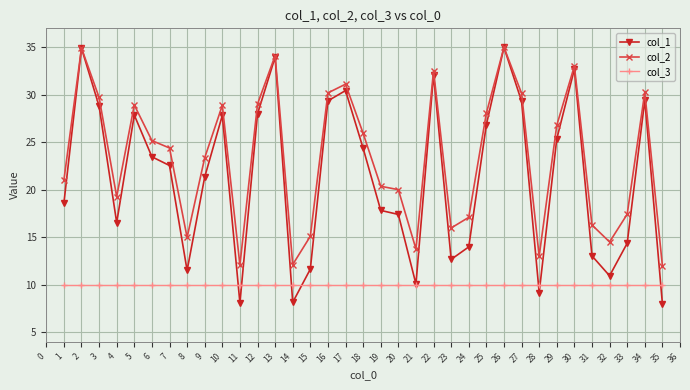

List the series in order of their overall mean, lowest first.

col_3, col_1, col_2